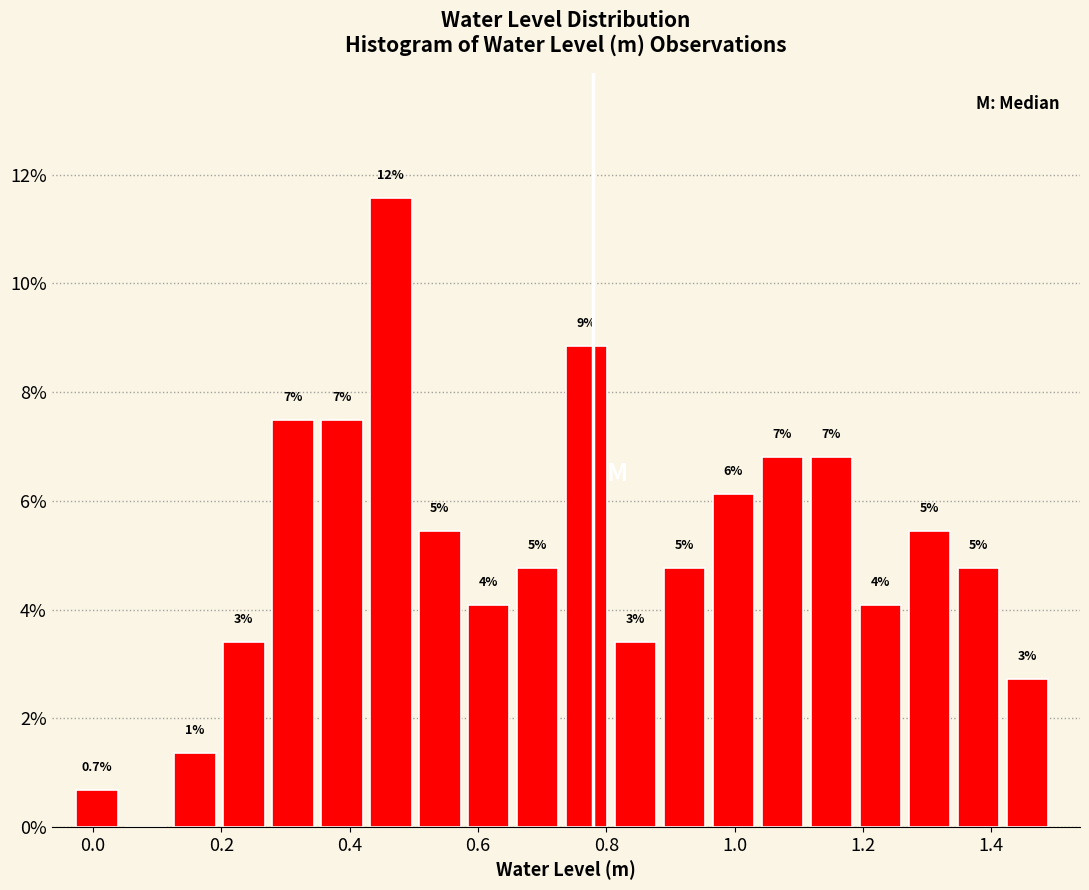

Around what value on the x-axis is the tallest bar? Give the approximate position of its centre, as read against the axis.

0.46